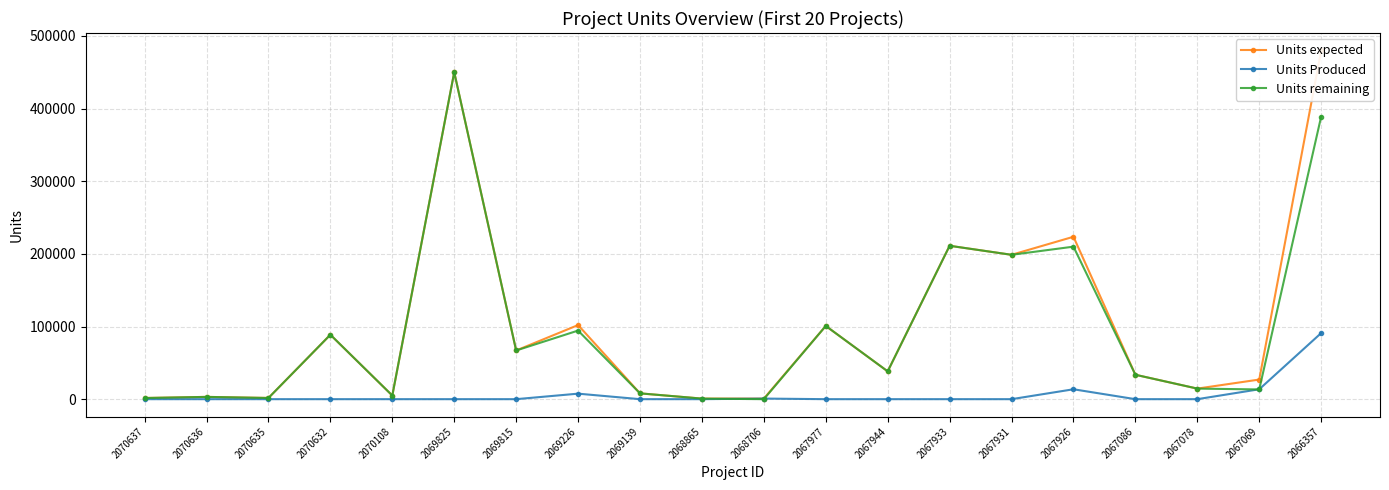

What is the value of the Units remaining point at the 20th from the left?

389019.0